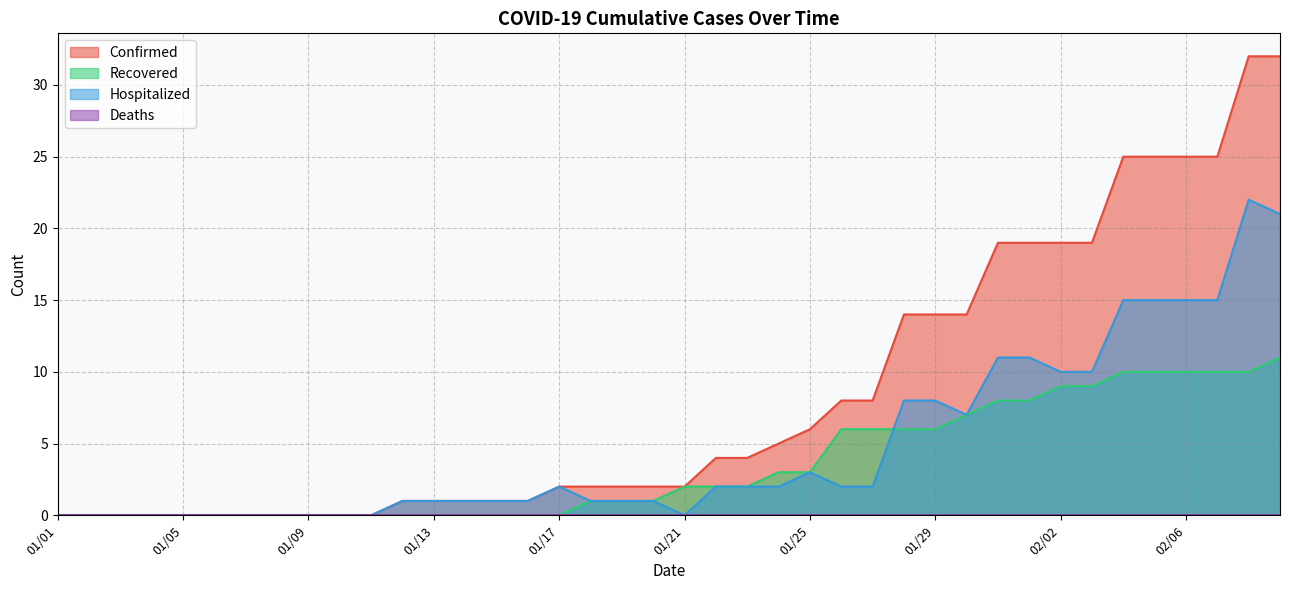

Which series has the largest range (max minus min)?

Confirmed